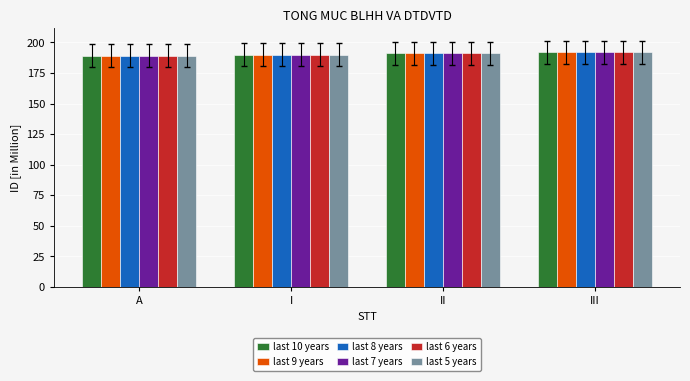

What is the label of the 4th bar from the right?

A